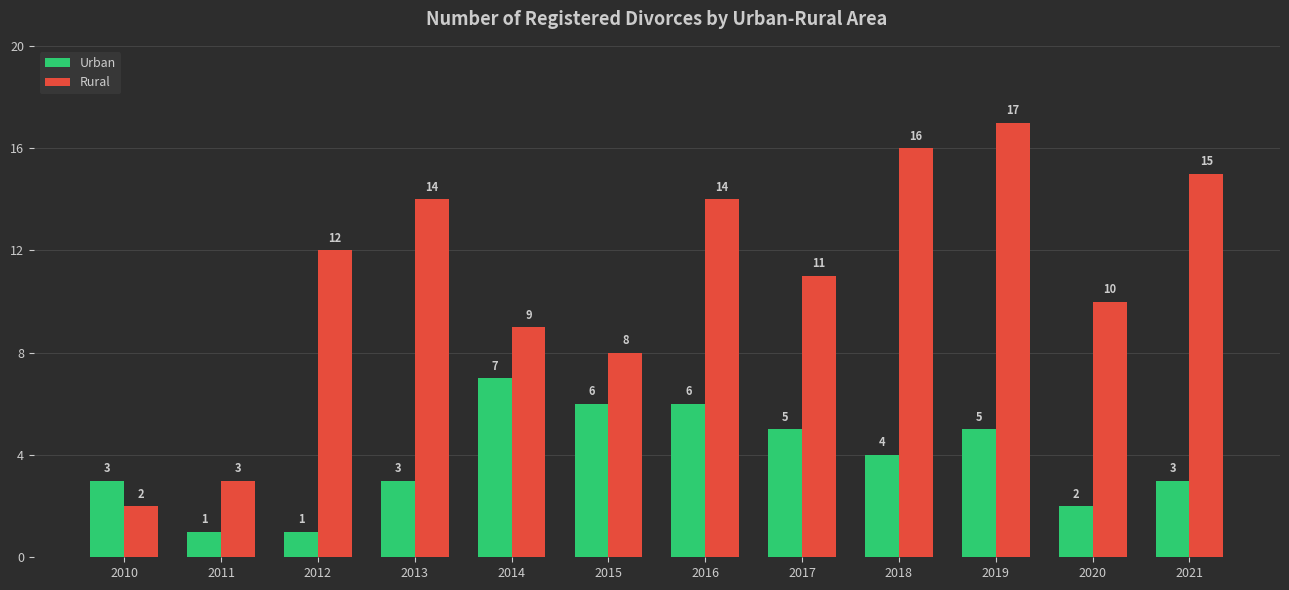

Reading left to right, extract all data points from this chart.

Urban: 3	1	1	3	7	6	6	5	4	5	2	3
Rural: 2	3	12	14	9	8	14	11	16	17	10	15